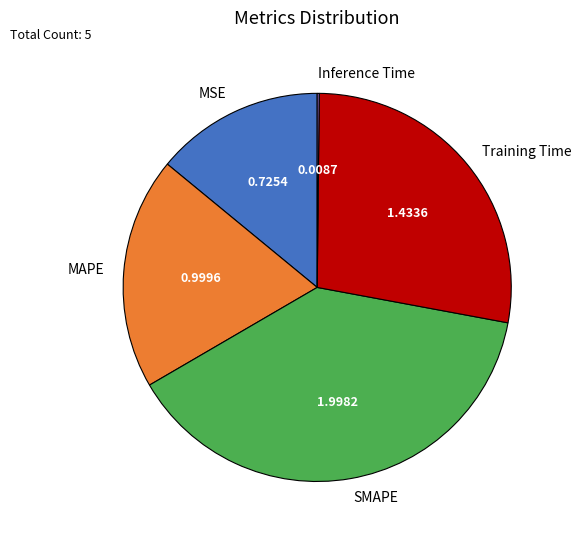

Between MSE and Training Time, which is larger?

Training Time